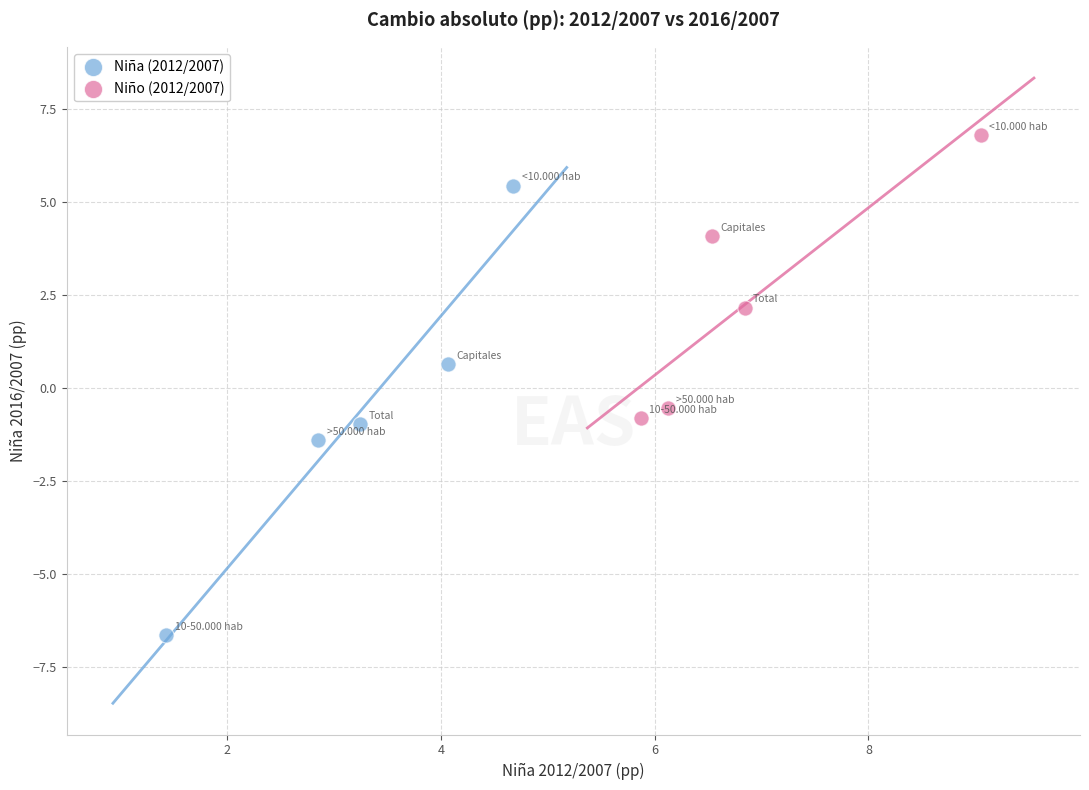

Which series has the largest Y range (max minus min)?

Niña (2012/2007)